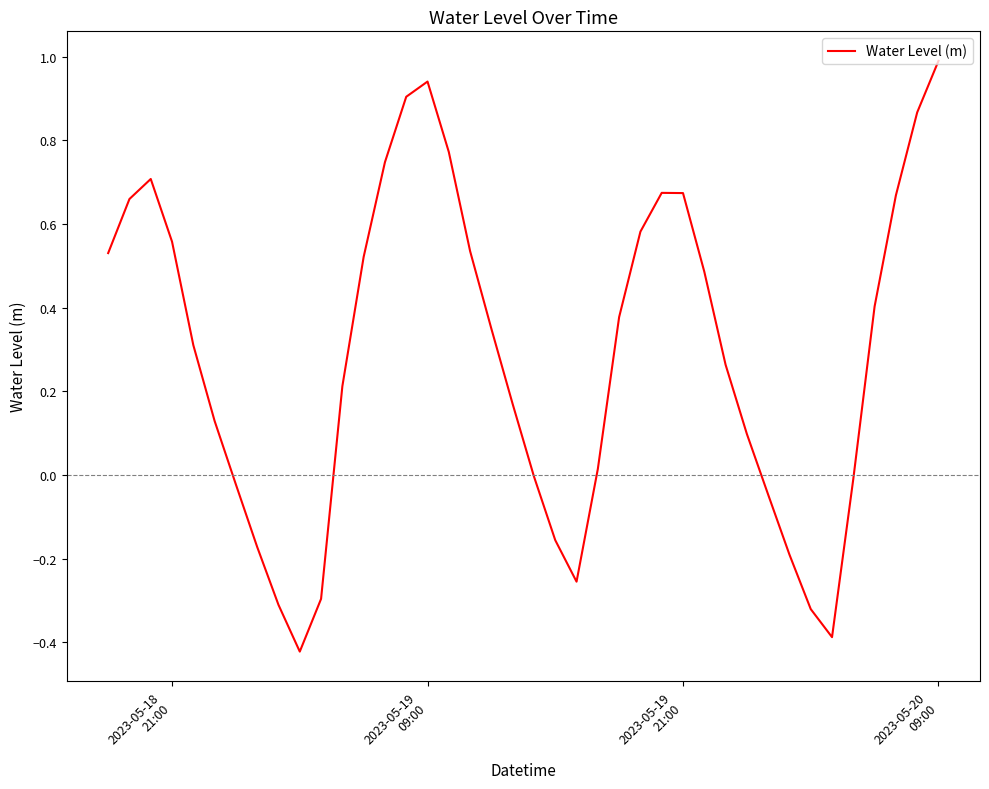

What is the greatest value displayed?

1.0